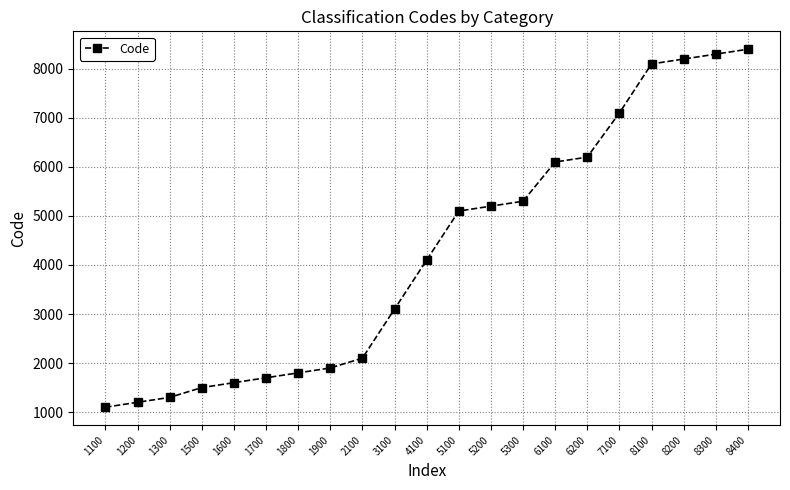

Is this an area chart (filled region under the line)?

No